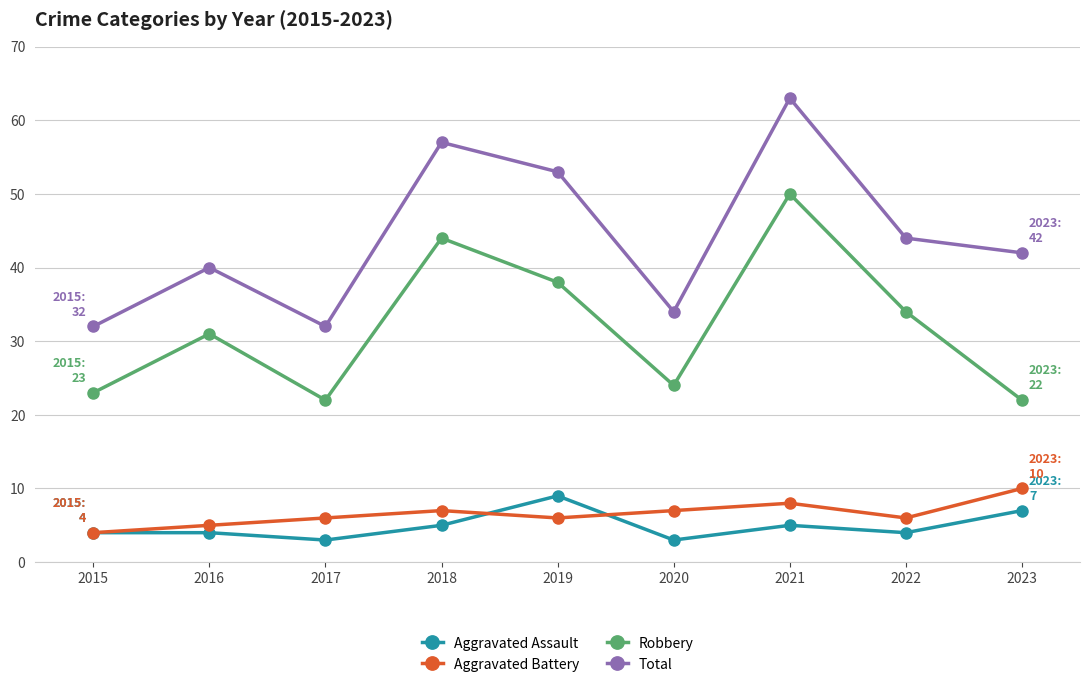

What is the spread (max minus min) of values at 2021?

58